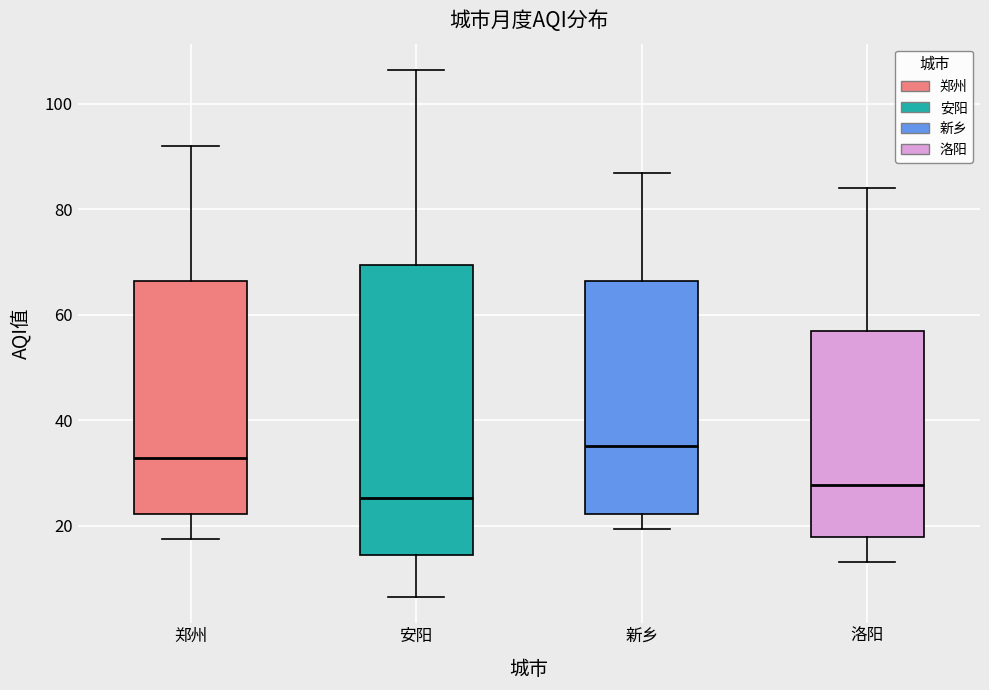

Reading left to right, read every box against the y-axis: the position of its median line, the range the box covers, and the ends of its whiskers. The values are not printed on the chart, so give them approximately, as read against the axis.

郑州: median 32, box 22 to 66, whiskers 18 to 92
安阳: median 26, box 14 to 70, whiskers 6 to 106
新乡: median 36, box 22 to 66, whiskers 20 to 86
洛阳: median 28, box 18 to 56, whiskers 14 to 84